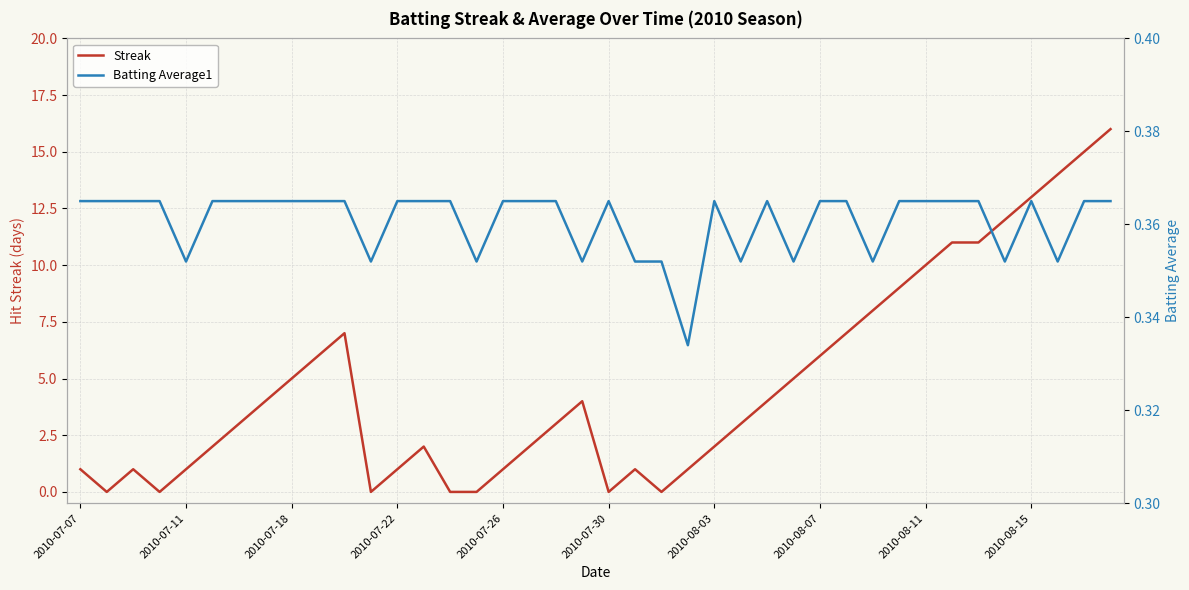

The Streak series shows 10 at 2010-08-11. True or false?

True